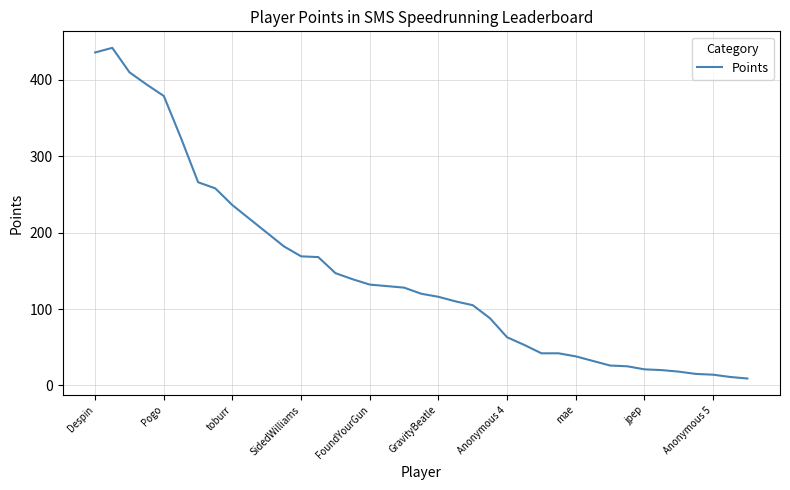

What is the difference between the maximum and second lowest values?

431